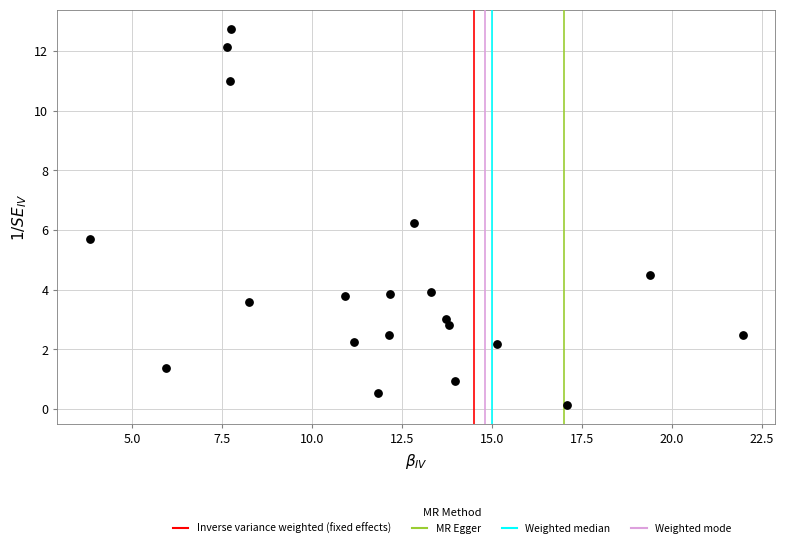

What is the range of Y values (max minus min)?

12.6